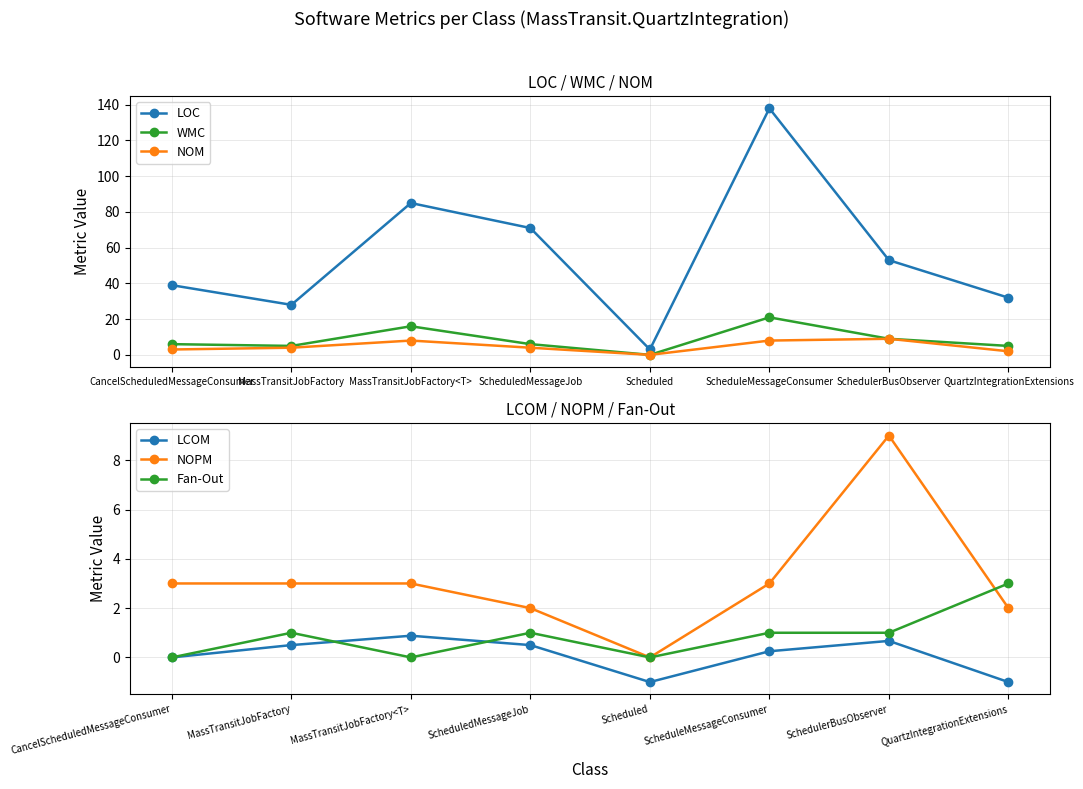

The value of LCOM at ScheduledMessageJob is 0.5. True or false?

True